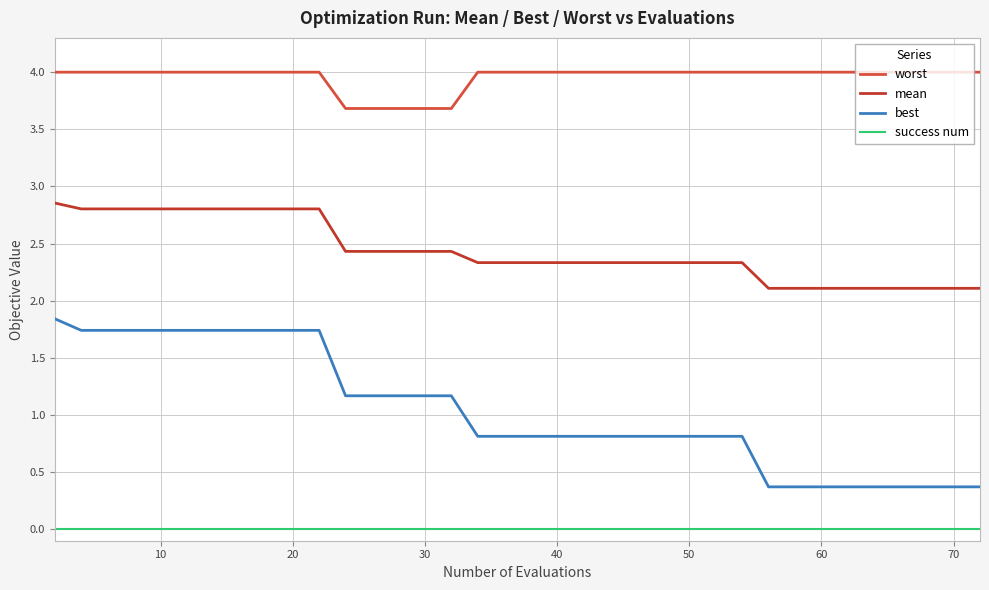

Does the chart have visible grid lines?

Yes